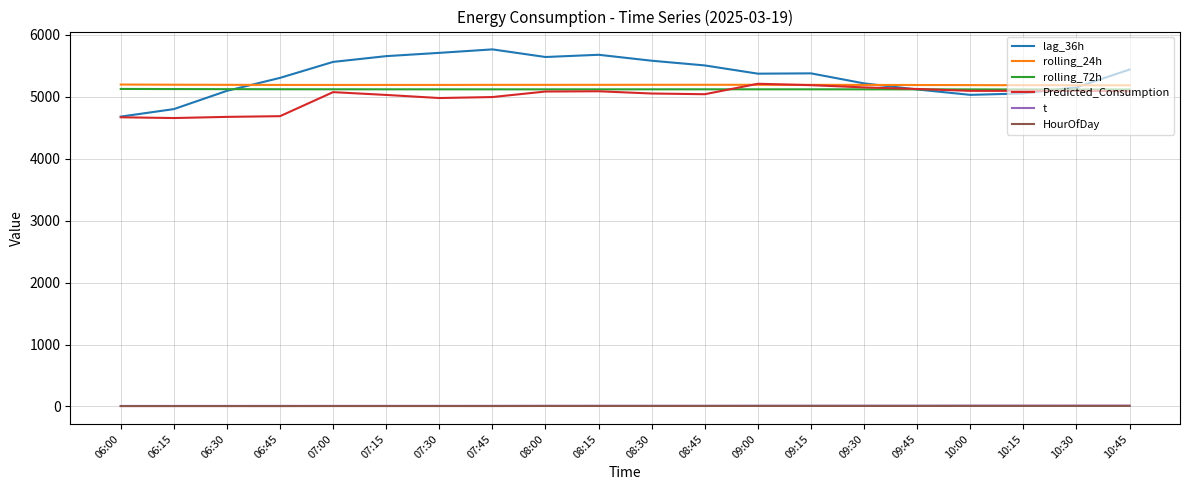

True or false: lag_36h has more than 0 interior local peaks.

True